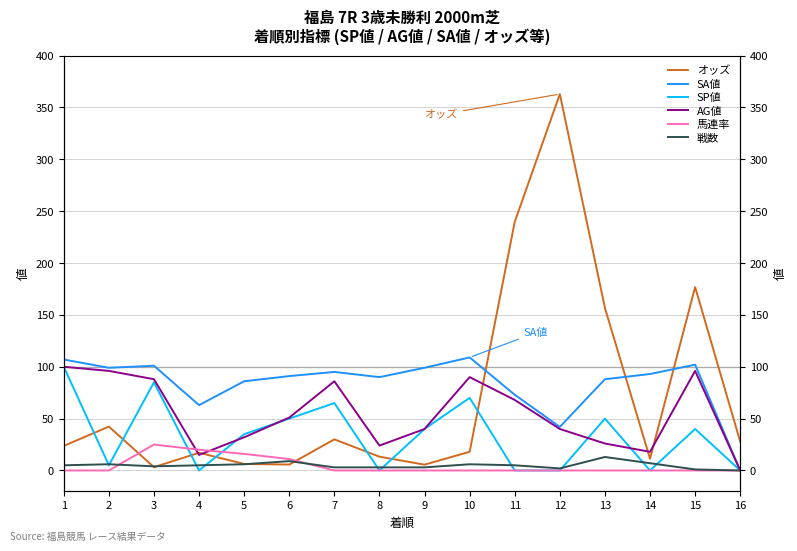

How many values in the AG値 series exceed 51?

7